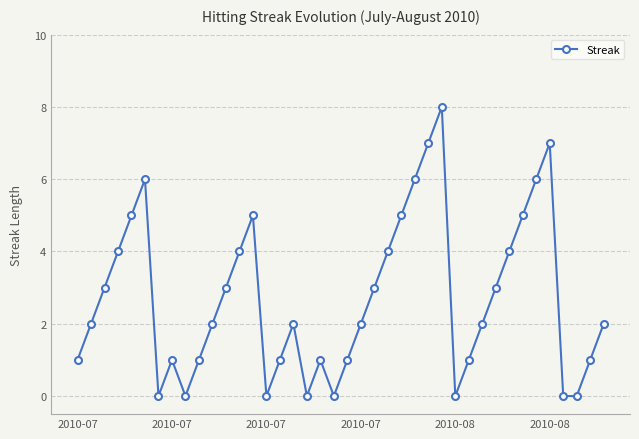

What is the maximum value shown in the chart?

8